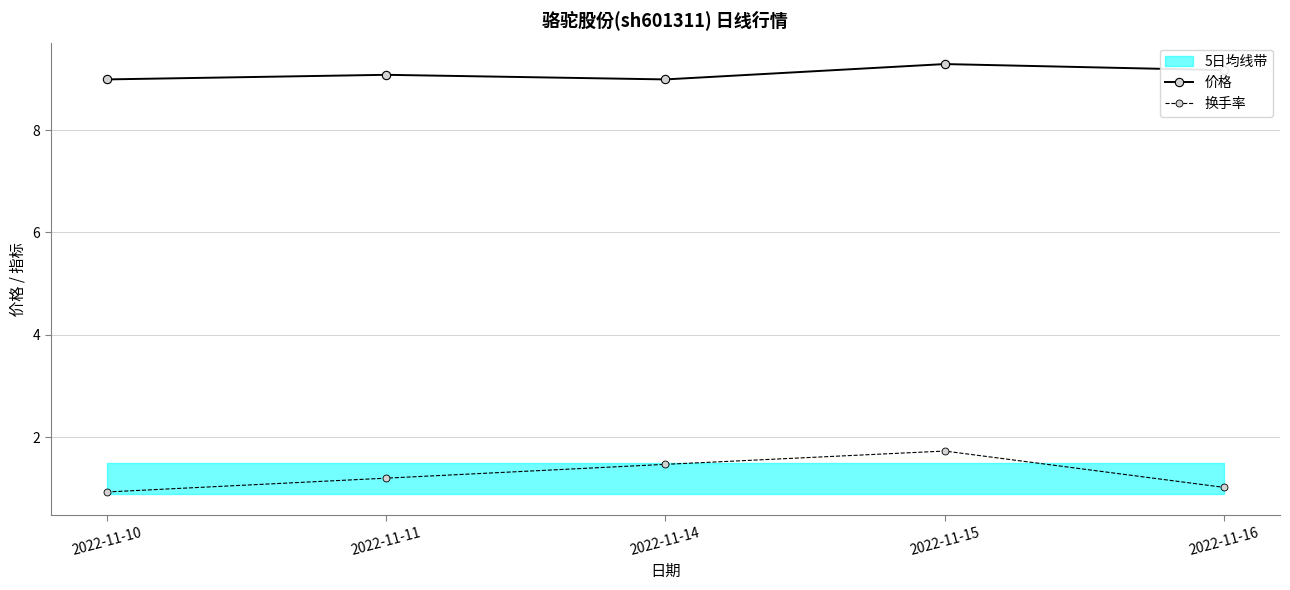

What is the sum of the 价格 values at 2022-11-10 and 2022-11-11?

18.1